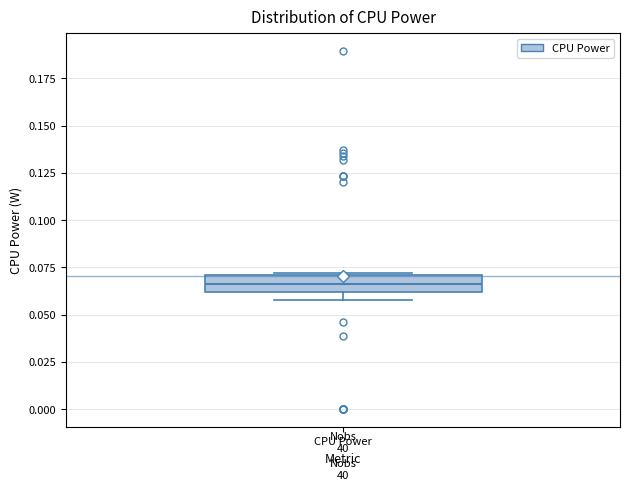

Where is the upper edge of the box for CPU Power on the y-axis? The values are not printed on the chart, so give them approximately, as read against the axis.

0.070